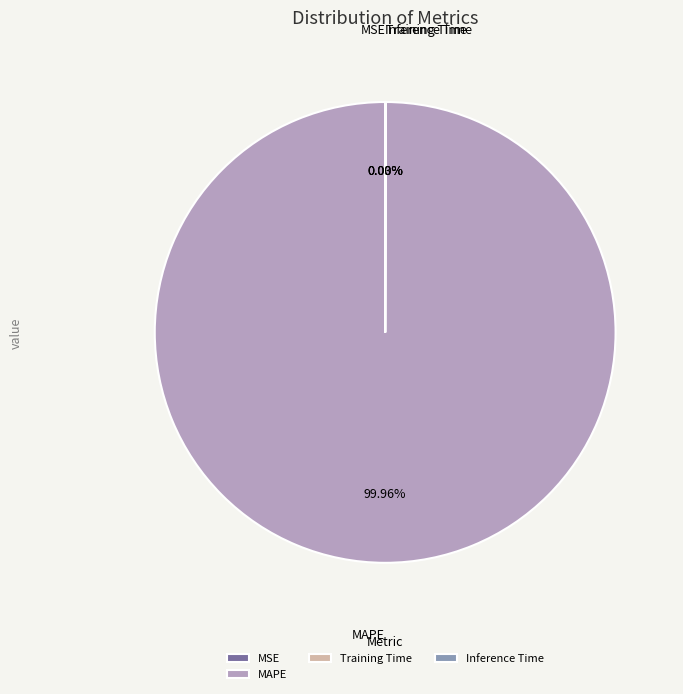

Which slice is the largest?

MAPE